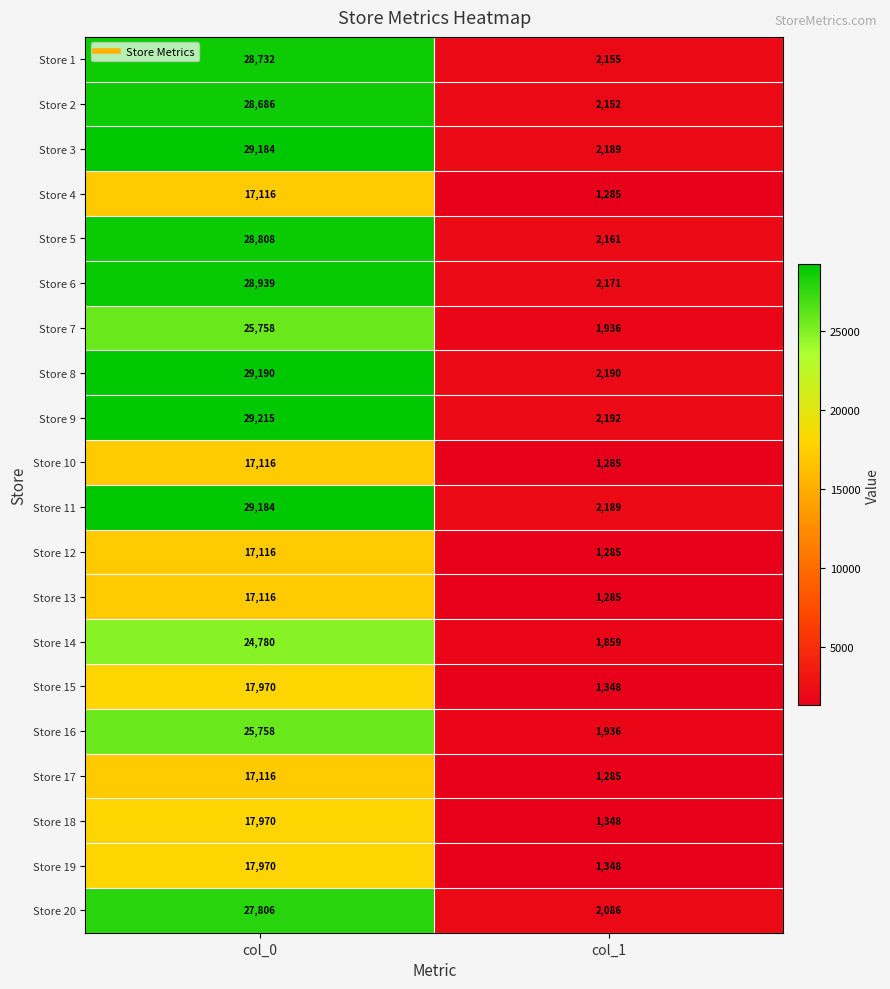

What is the sum of all Store 12 values?

18401